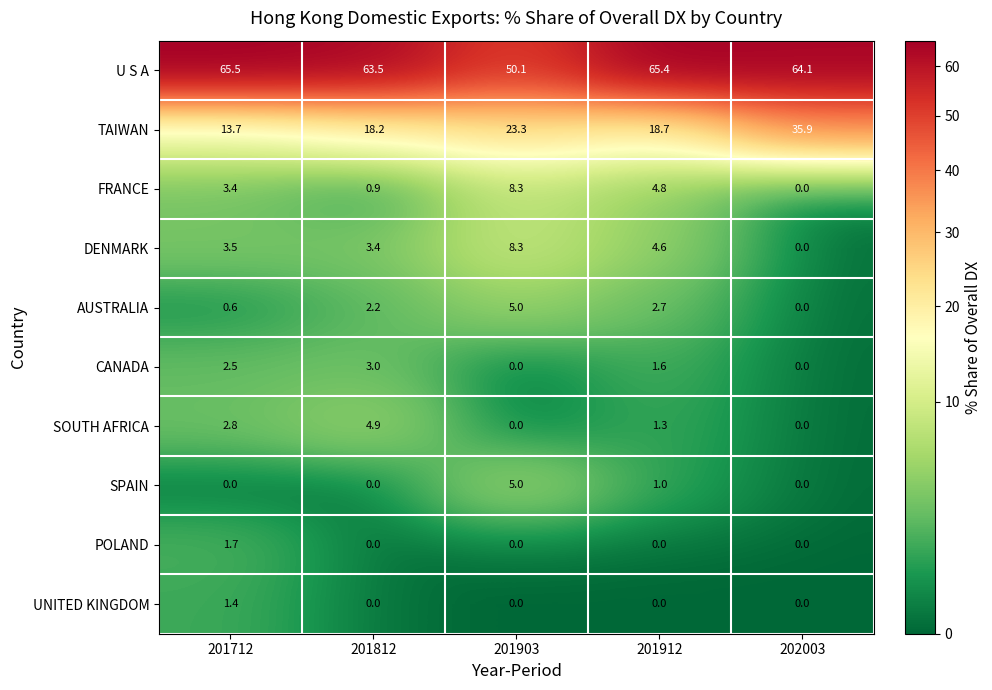

Is it true that SPAIN equals 1.5 at 201912?

False